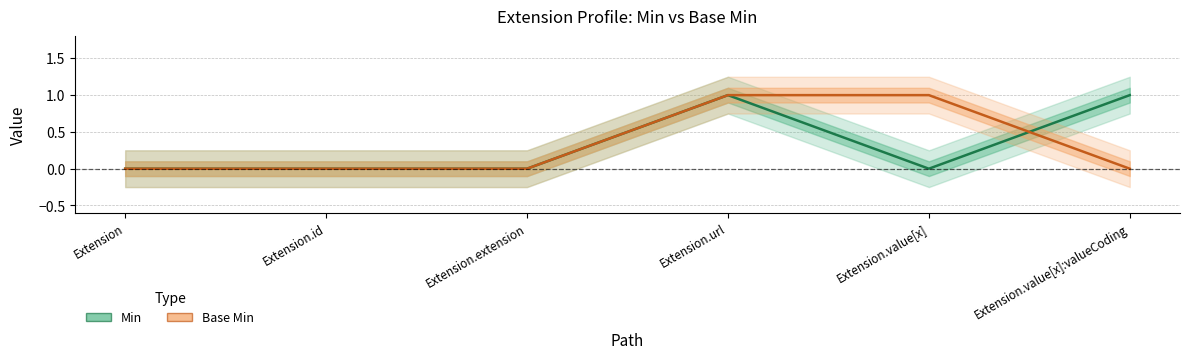

What is the label of the 1st point from the right?

Extension.value[x]:valueCoding